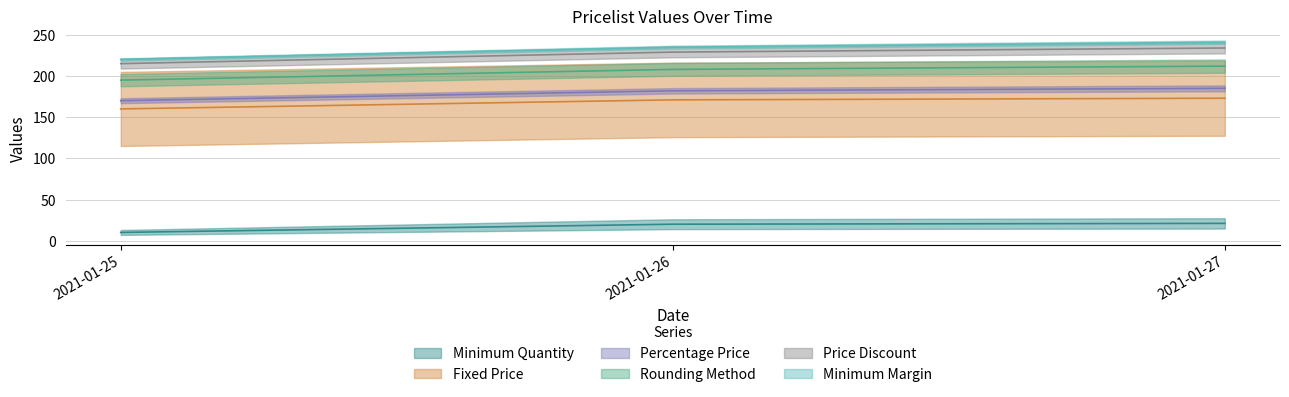

What is the average value of the Fixed Price series?

151